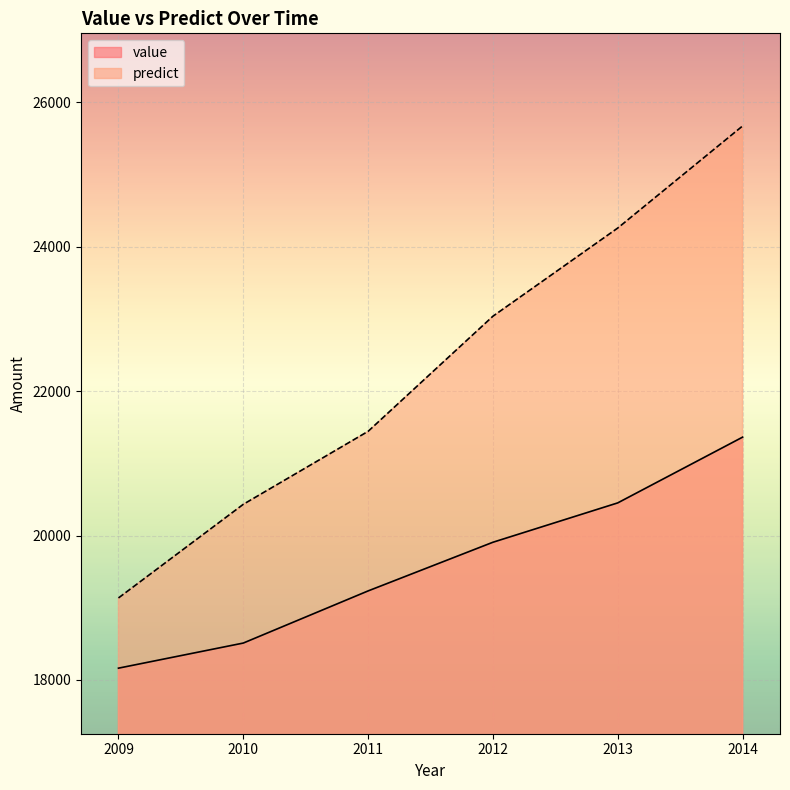

Rank the series by their average value, from highest to lowest.

predict, value